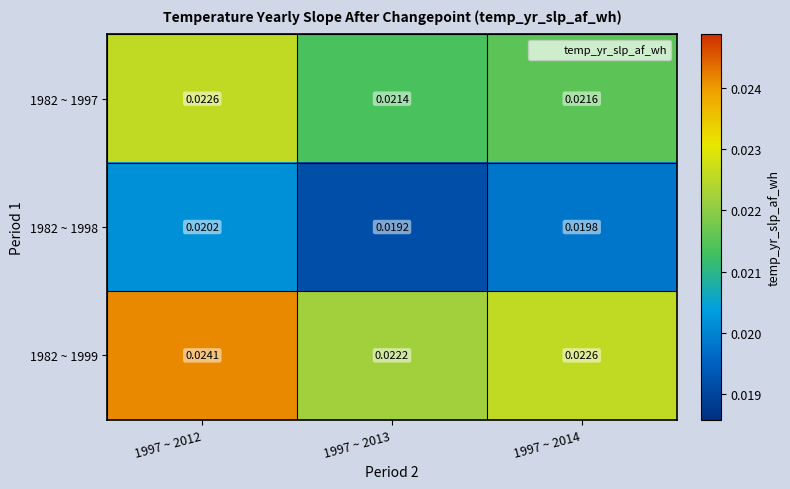

Is the value of 1982 ~ 1999 at 1997 ~ 2012 greater than the value of 1982 ~ 1997 at 1997 ~ 2014?

Yes